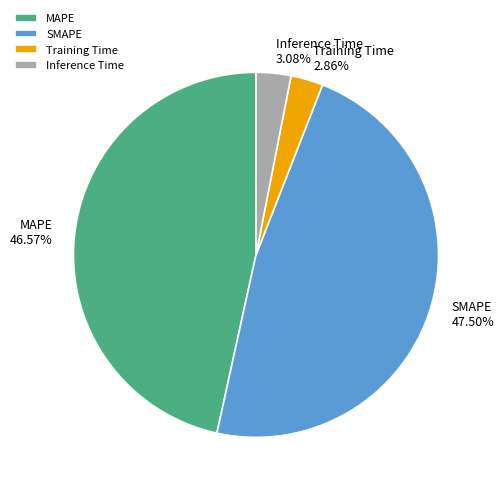

Combined, do MAPE and SMAPE account for over 50%?

Yes